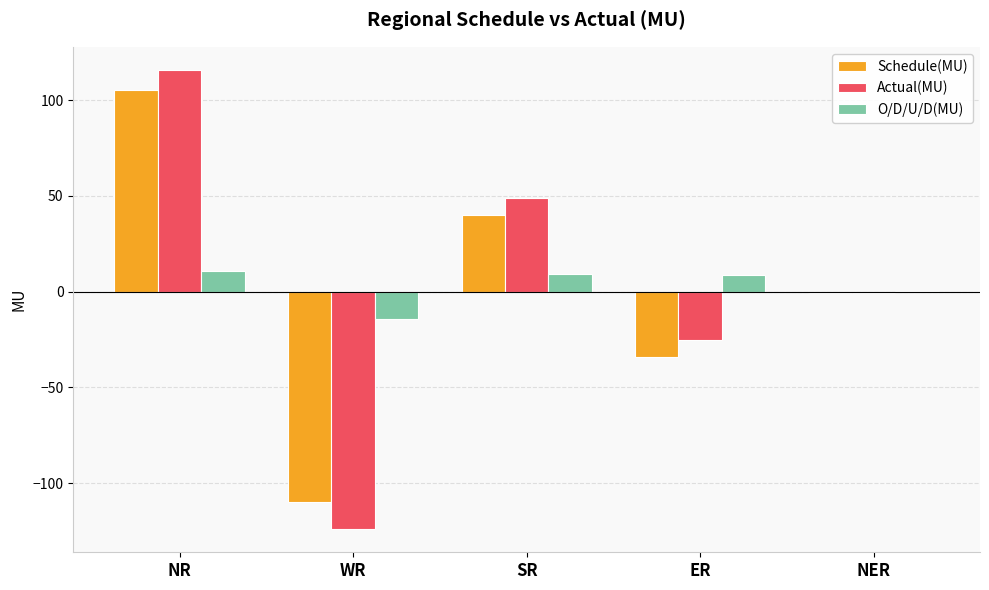

At which category does the chart reach its peak across all series?

NR